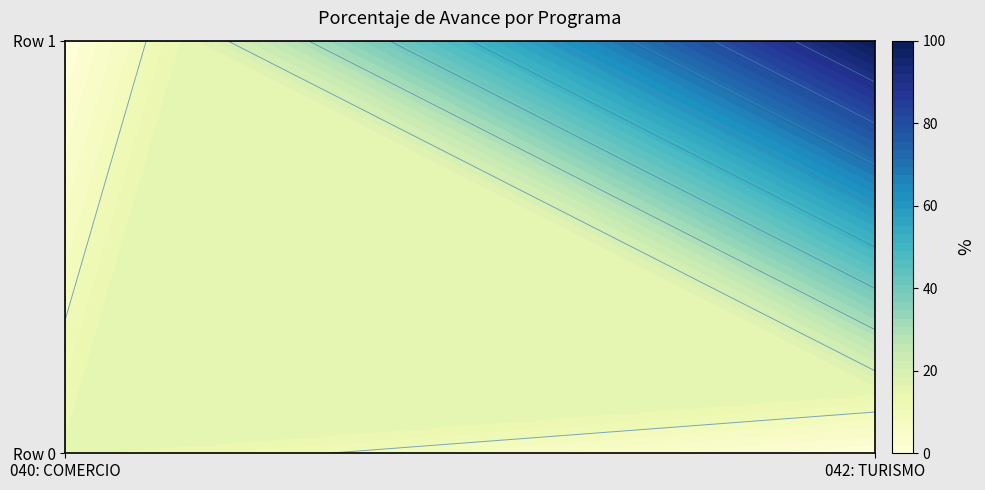

Is it true that Row 0 equals 14.8 at 0?

True